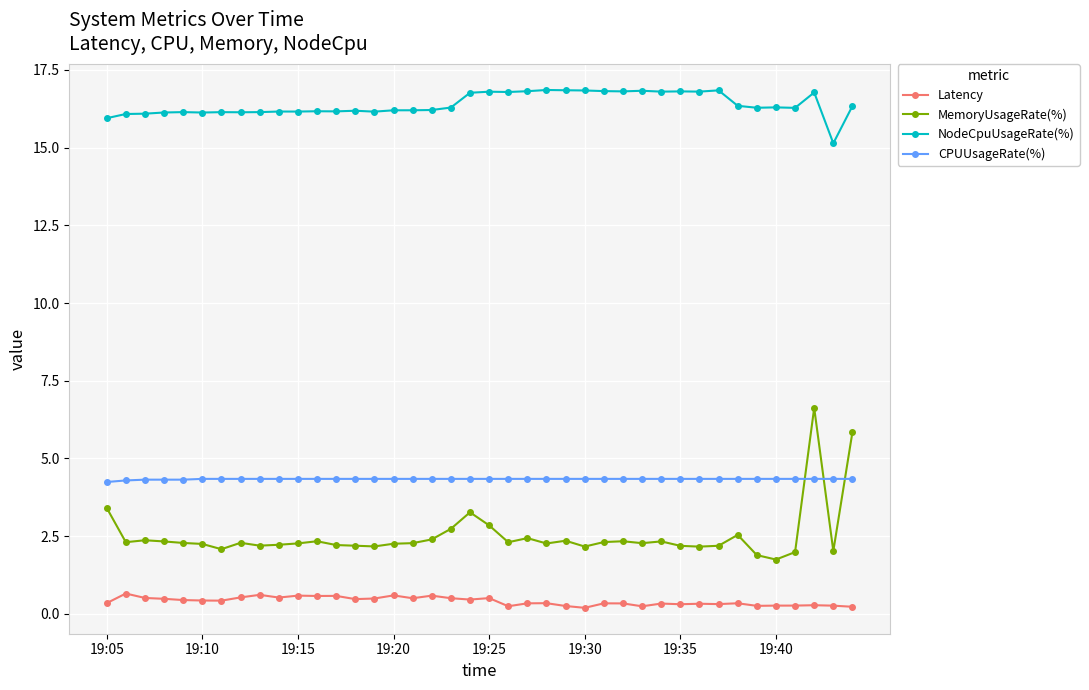

What is the value of the CPUUsageRate(%) point at the 25th from the left?

4.3